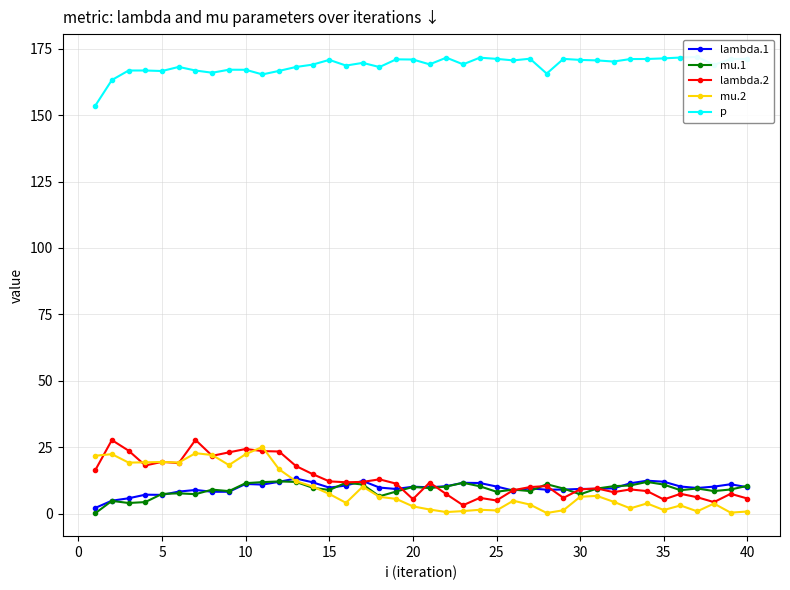

What is the maximum value for mu.1?

12.1